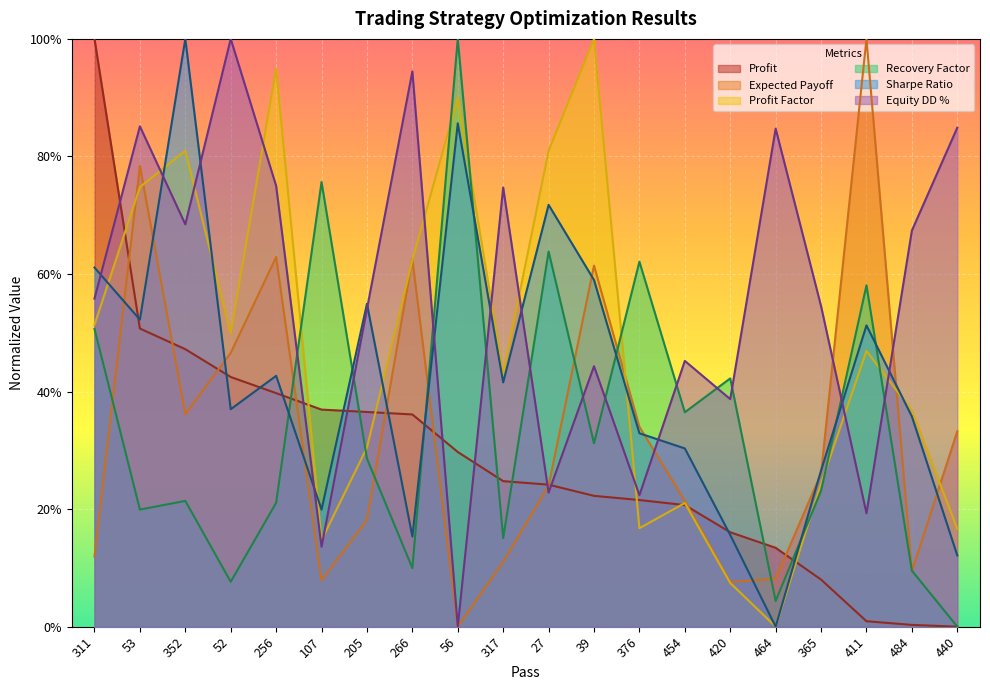

What is the maximum value shown in the chart?

1.0